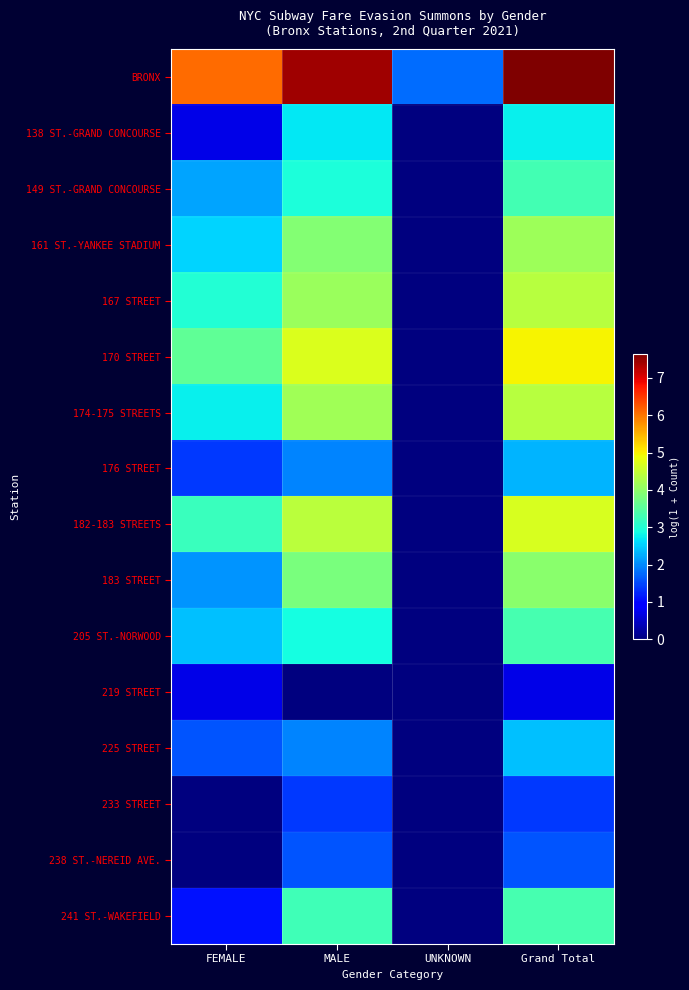

Between FEMALE and UNKNOWN, which series saw the biggest shift?

BRONX